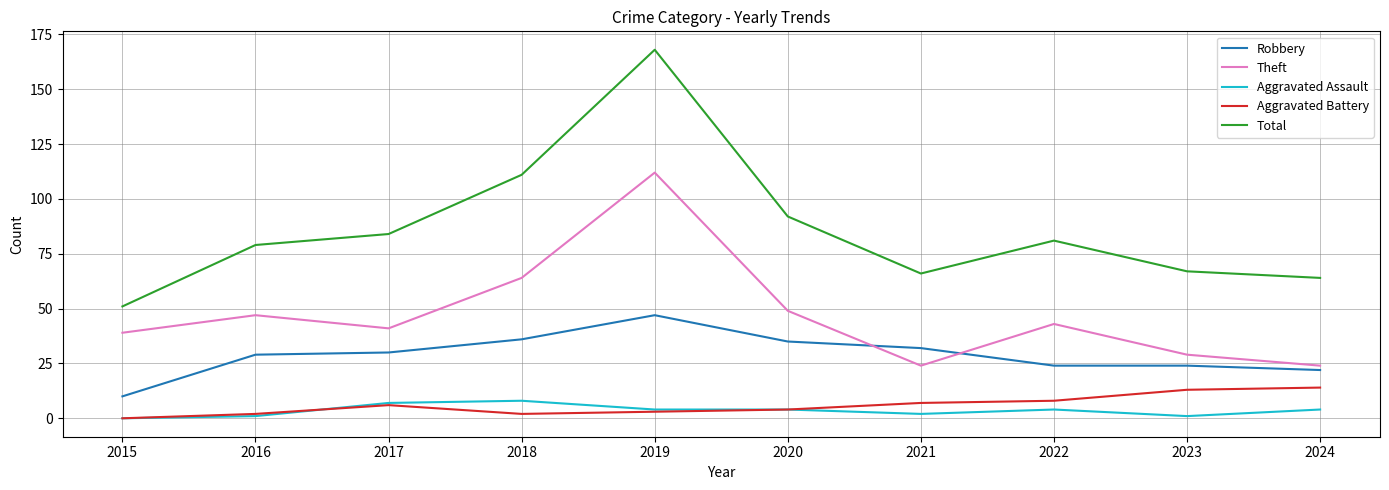

How many distinct data groups are displayed?

5